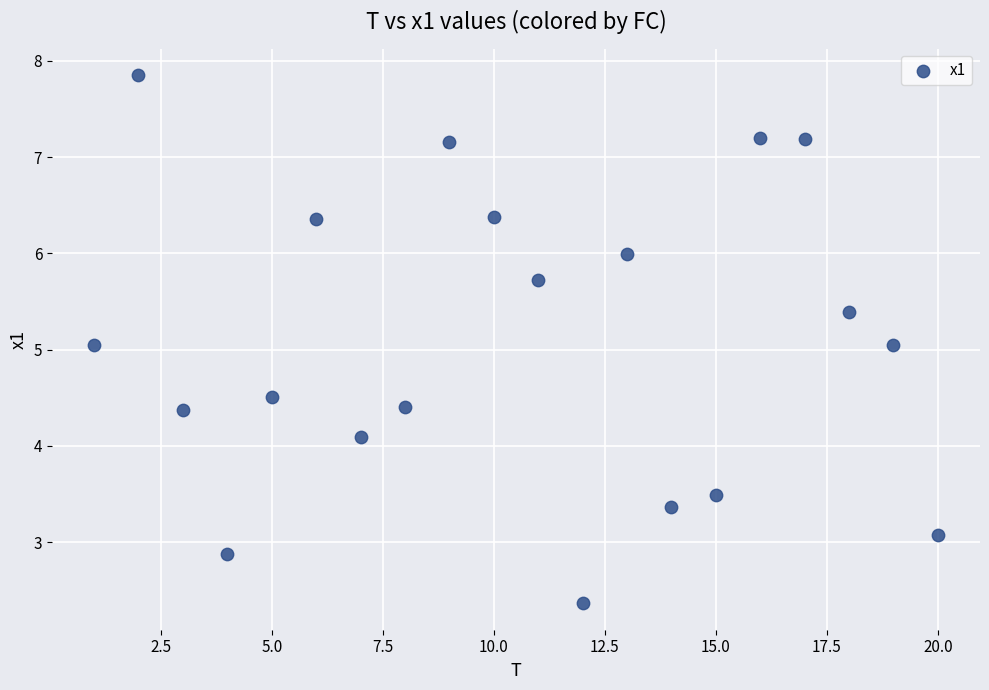

What is the range of Y values (max minus min)?

5.5